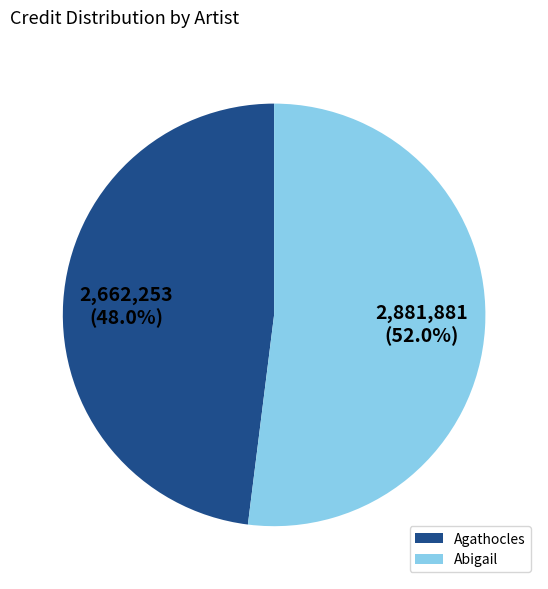

Is it true that Abigail is 61% of the pie?

False